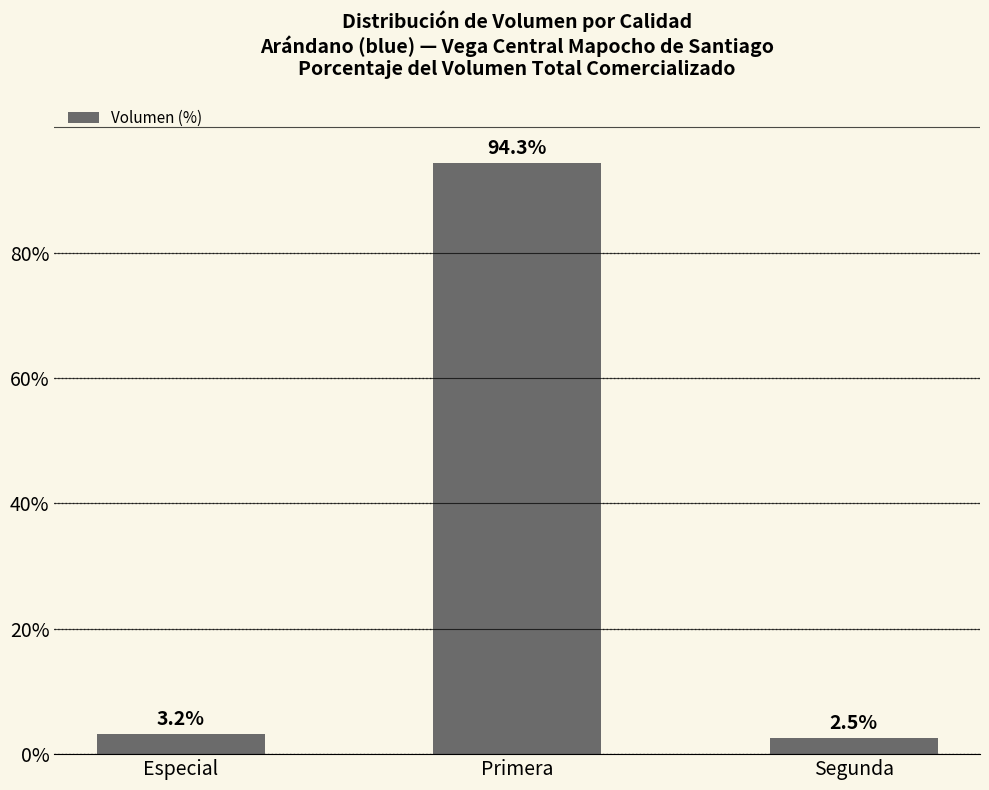

What is the difference between the maximum and second lowest values?

91.1